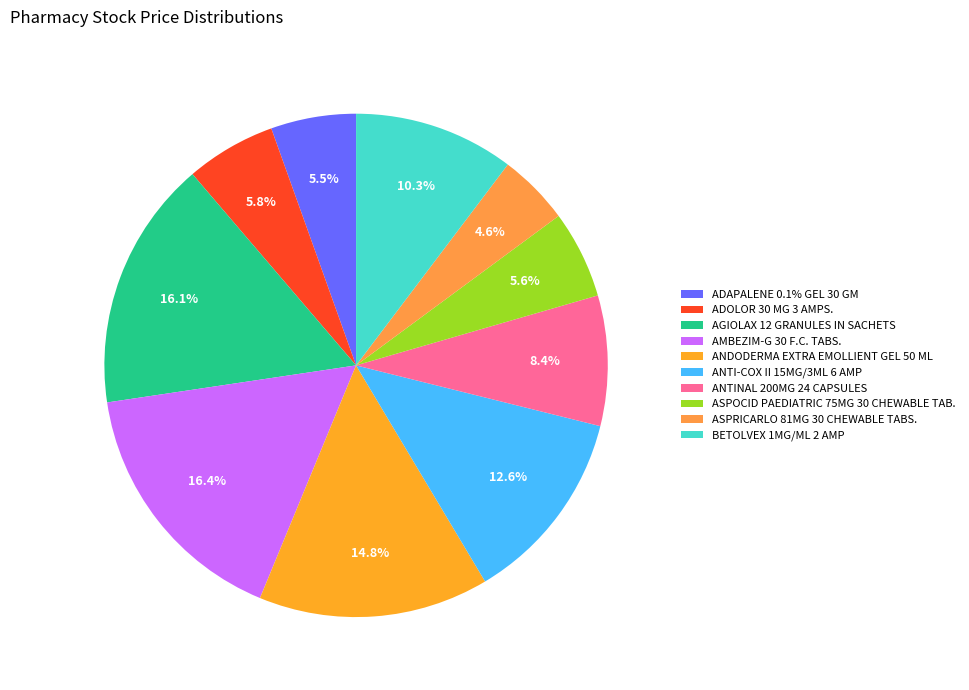

What is the ratio of the value at ADAPALENE 0.1% GEL 30 GM to the value at ADOLOR 30 MG 3 AMPS.?

0.9